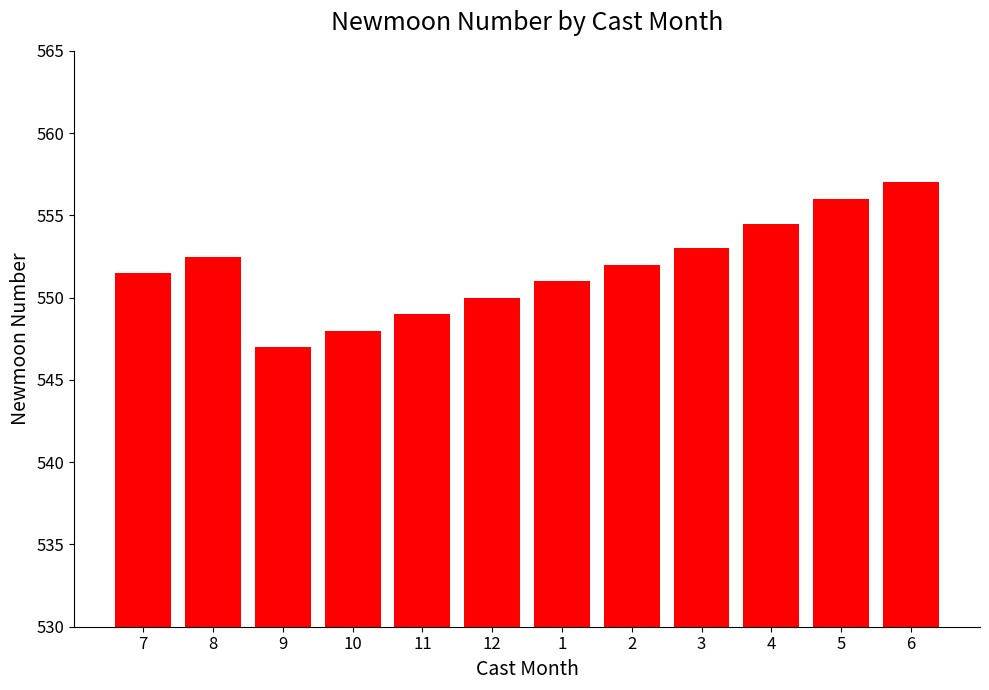

Which has a higher value, 7 or 11?

7